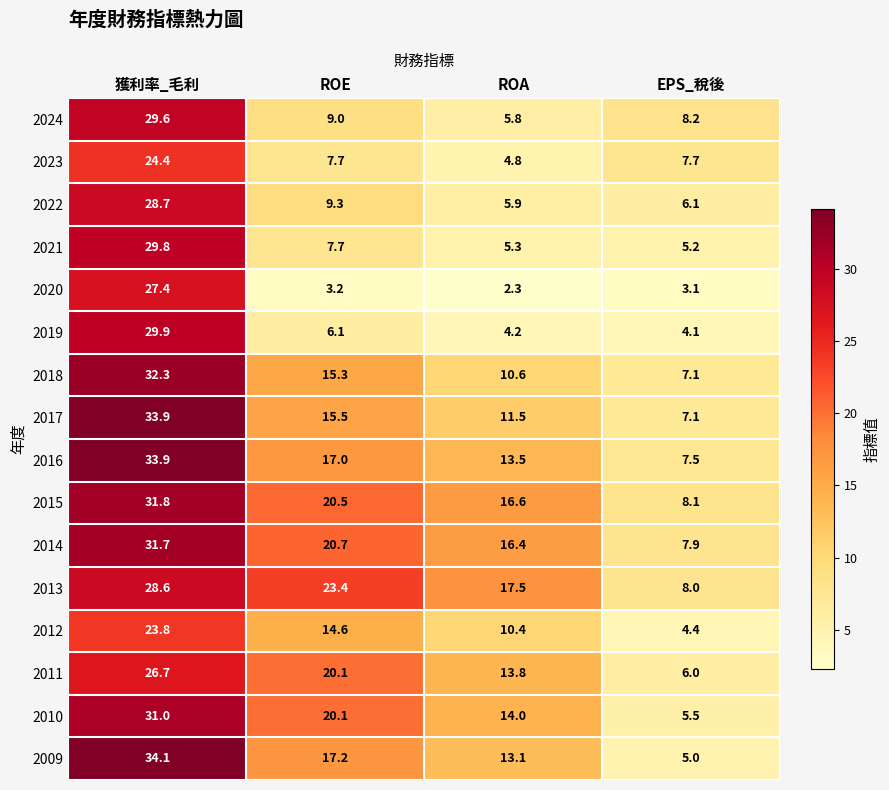

At which category is the sum across all series the highest?

獲利率_毛利